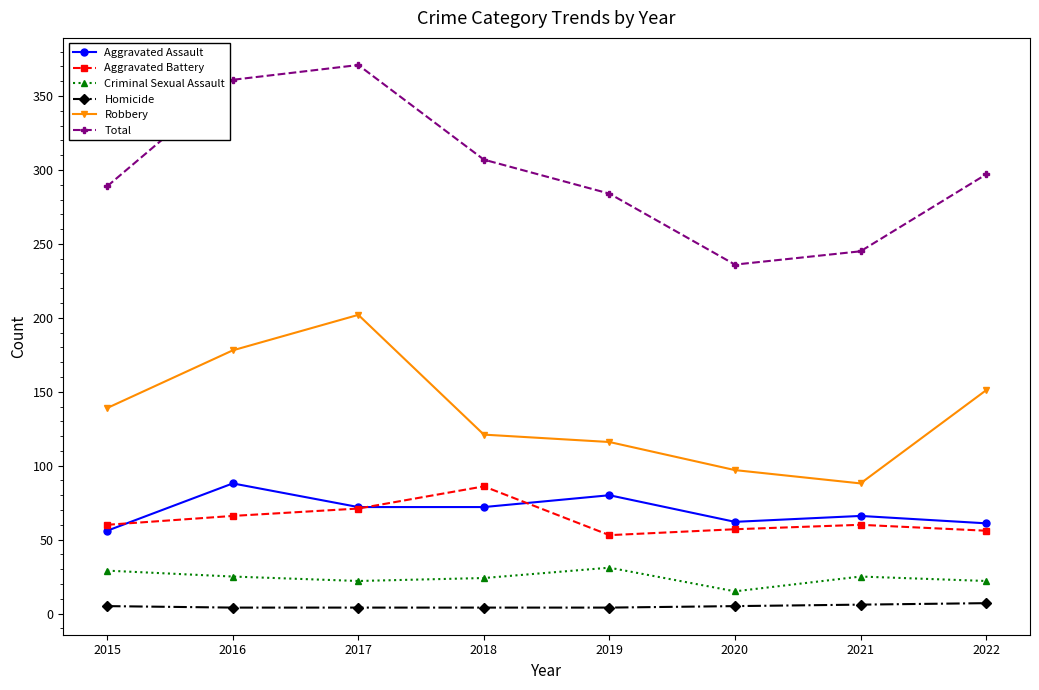

Rank the series at 2016 from lowest to highest value.

Homicide, Criminal Sexual Assault, Aggravated Battery, Aggravated Assault, Robbery, Total